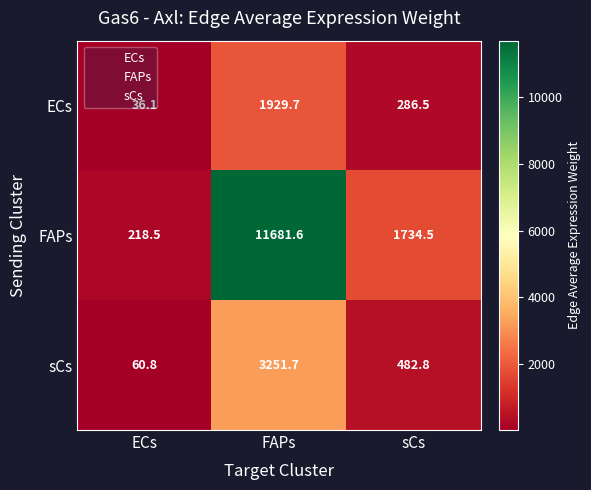

Where does the ECs series first go above 286?

FAPs